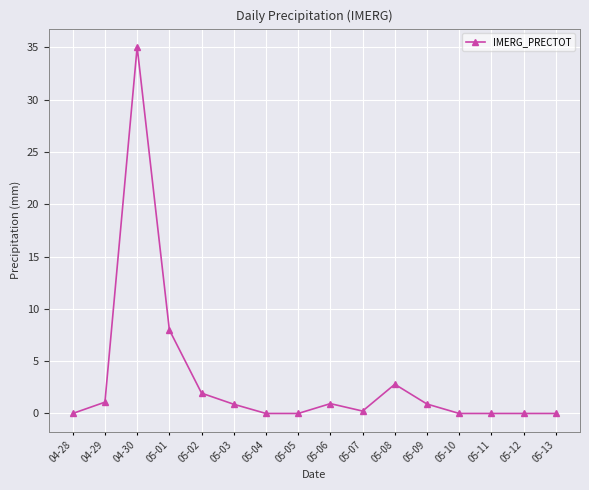

What is the difference between the second highest and second lowest values?

8.0